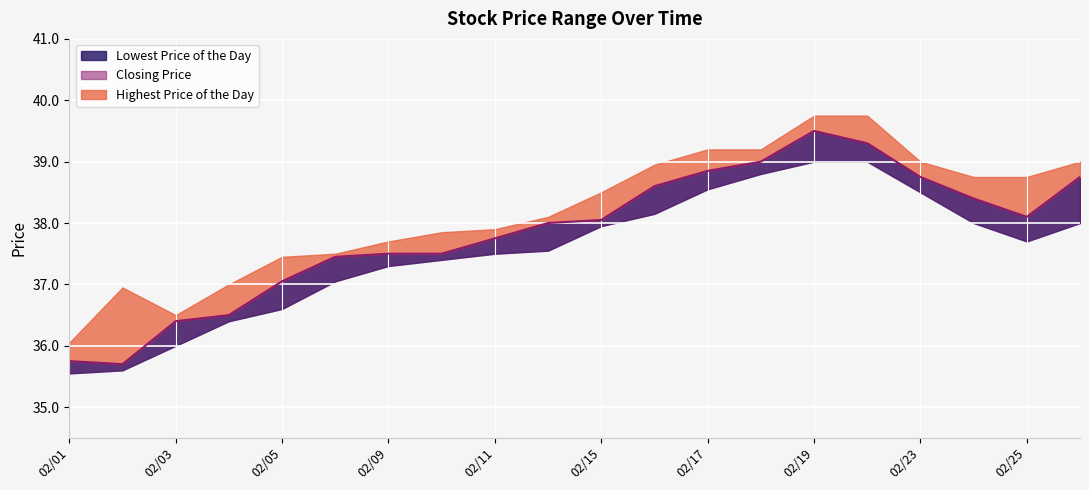

True or false: Highest Price of the Day and Closing Price intersect in this chart.

False